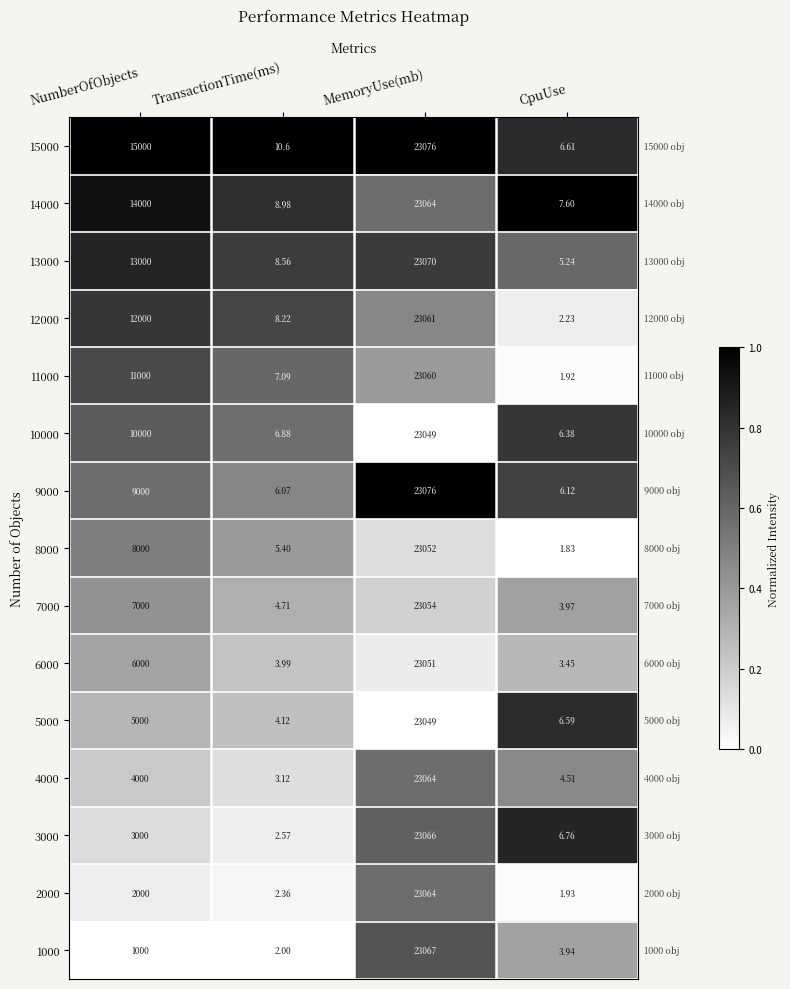

At which label is 8000 closest to 11526?

NumberOfObjects